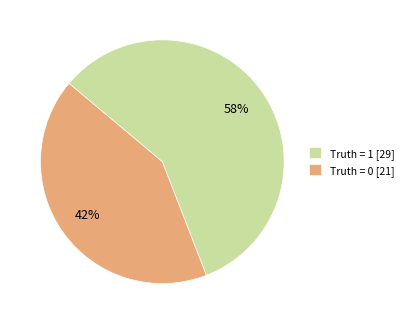

To the nearest percent, what is the difference between the largest and smallest slice percentages?

16%